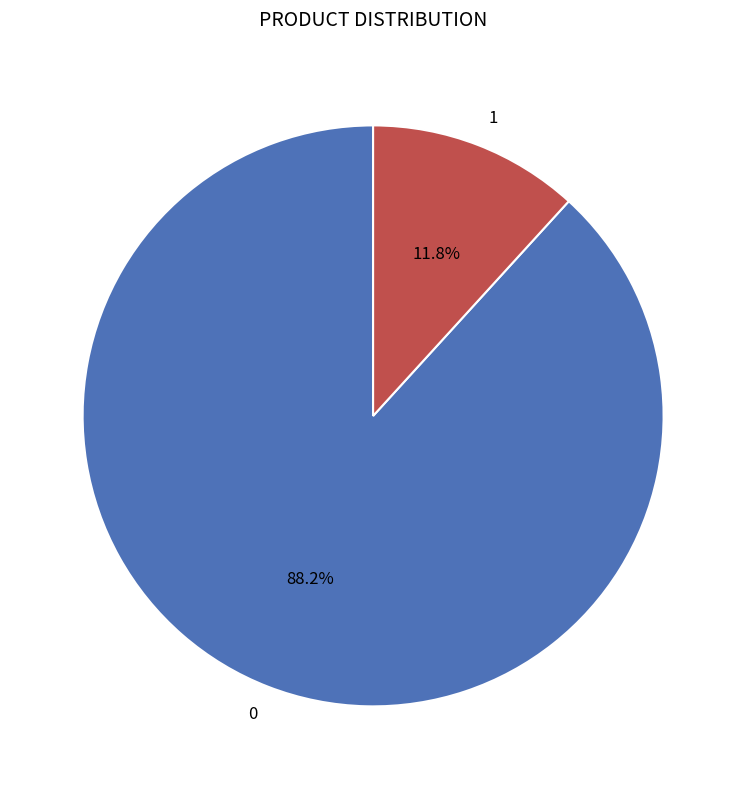

Does 0 account for over 50% of the chart?

Yes